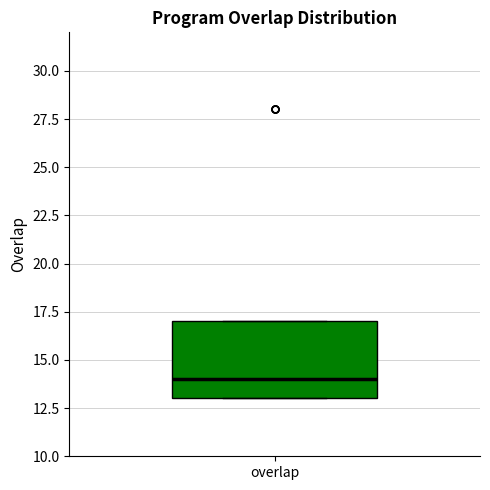

Where does the median line of the box for overlap sit on the y-axis? The values are not printed on the chart, so give them approximately, as read against the axis.

14